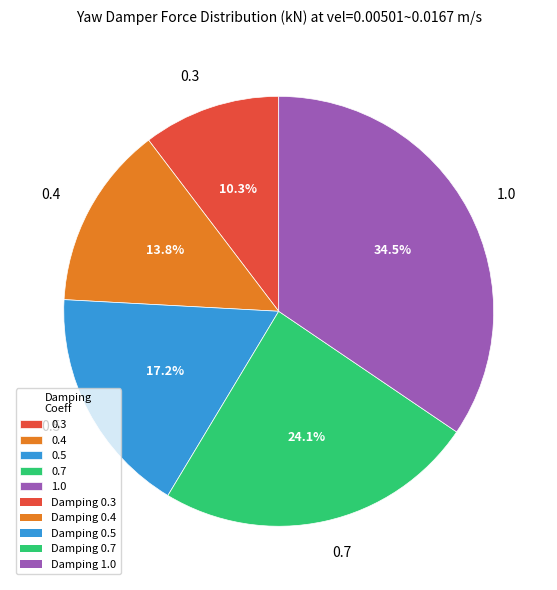

Rank the categories by value from highest to lowest.

1.0, 0.7, 0.5, 0.4, 0.3